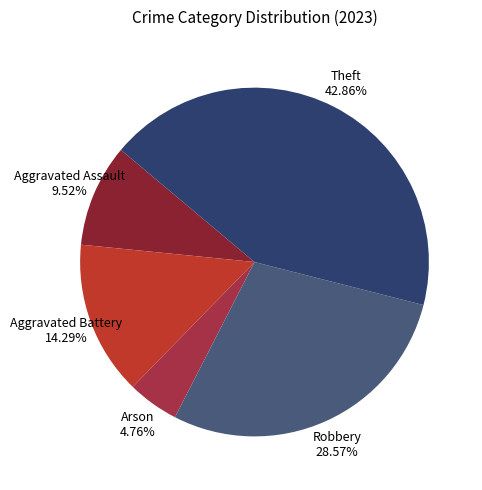

Does Aggravated Assault account for over 50% of the chart?

No